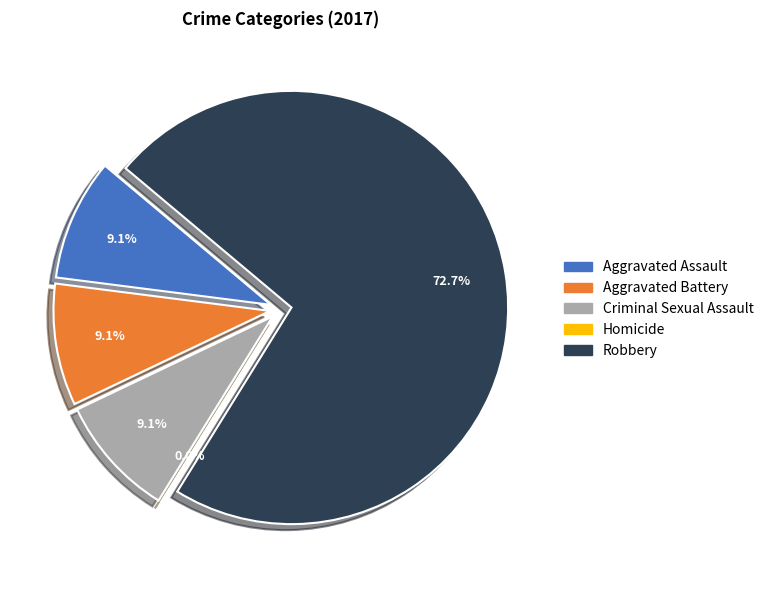

Rank the categories by value from highest to lowest.

Robbery, Aggravated Assault, Aggravated Battery, Criminal Sexual Assault, Homicide